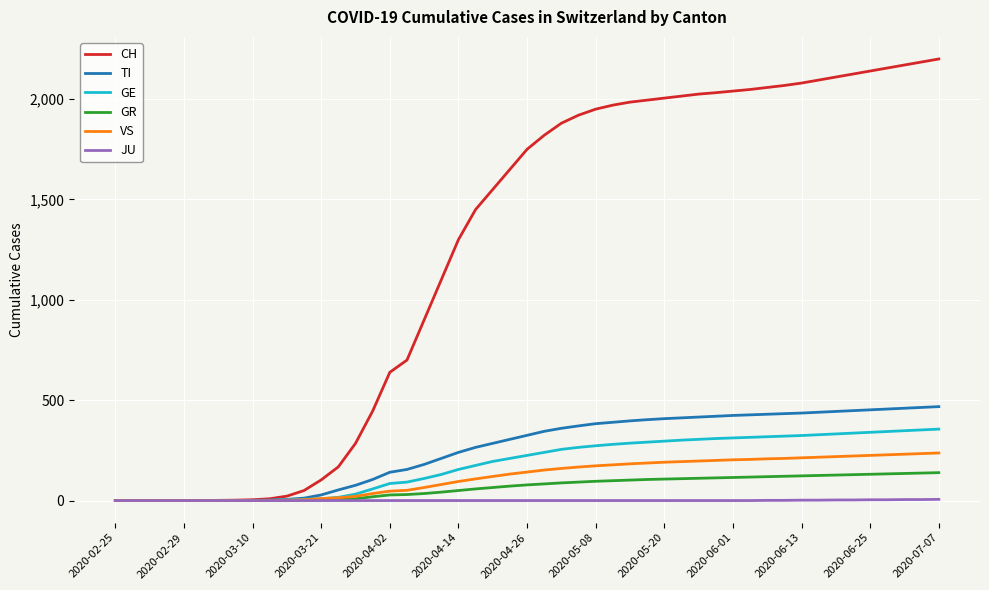

How many lines are shown in the chart?

6